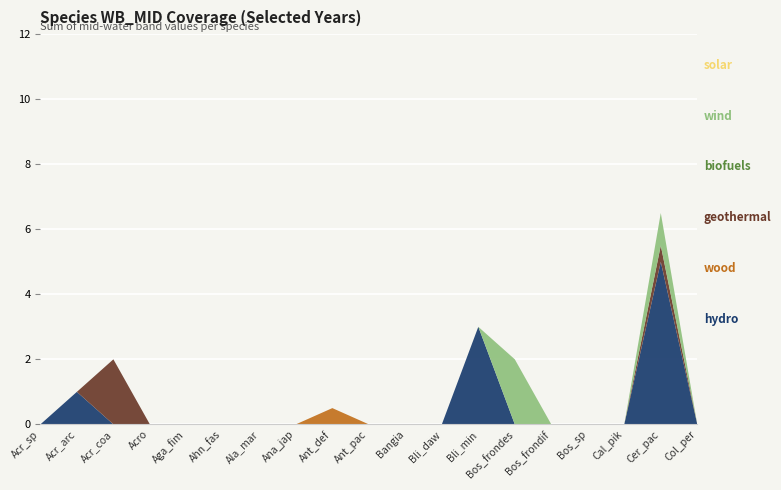

Reading right to left, transcribe all the data shown in this chart.

WB_MID_2014_4: Col_per=0.0	Cer_pac=5.0	Cal_pik=0.0	Bos_sp=0.0	Bos_frondif=0.0	Bos_frondes=0.0	Bli_min=3.0	Bli_daw=0.0	Bangia=0.0	Ant_pac=0.0	Ant_def=0.0	Ana_jap=0.0	Ala_mar=0.0	Ahn_fas=0.0	Aga_fim=0.0	Acro=0.0	Acr_coa=0.0	Acr_arc=1.0	Acr_sp=0.0
WB_MID_2013_3: Col_per=0.0	Cer_pac=0.0	Cal_pik=0.0	Bos_sp=0.0	Bos_frondif=0.0	Bos_frondes=0.0	Bli_min=0.0	Bli_daw=0.0	Bangia=0.0	Ant_pac=0.0	Ant_def=0.5	Ana_jap=0.0	Ala_mar=0.0	Ahn_fas=0.0	Aga_fim=0.0	Acro=0.0	Acr_coa=0.0	Acr_arc=0.0	Acr_sp=0.0
WB_MID_2015_1: Col_per=0.0	Cer_pac=0.5	Cal_pik=0.0	Bos_sp=0.0	Bos_frondif=0.0	Bos_frondes=0.0	Bli_min=0.0	Bli_daw=0.0	Bangia=0.0	Ant_pac=0.0	Ant_def=0.0	Ana_jap=0.0	Ala_mar=0.0	Ahn_fas=0.0	Aga_fim=0.0	Acro=0.0	Acr_coa=2.0	Acr_arc=0.0	Acr_sp=0.0
WB_MID_2015_6: Col_per=0.0	Cer_pac=0.0	Cal_pik=0.0	Bos_sp=0.0	Bos_frondif=0.0	Bos_frondes=0.0	Bli_min=0.0	Bli_daw=0.0	Bangia=0.0	Ant_pac=0.0	Ant_def=0.0	Ana_jap=0.0	Ala_mar=0.0	Ahn_fas=0.0	Aga_fim=0.0	Acro=0.0	Acr_coa=0.0	Acr_arc=0.0	Acr_sp=0.0
WB_MID_2014_1: Col_per=0.0	Cer_pac=1.0	Cal_pik=0.0	Bos_sp=0.0	Bos_frondif=0.0	Bos_frondes=2.0	Bli_min=0.0	Bli_daw=0.0	Bangia=0.0	Ant_pac=0.0	Ant_def=0.0	Ana_jap=0.0	Ala_mar=0.0	Ahn_fas=0.0	Aga_fim=0.0	Acro=0.0	Acr_coa=0.0	Acr_arc=0.0	Acr_sp=0.0
WB_MID_2014_3: Col_per=0.0	Cer_pac=0.0	Cal_pik=0.0	Bos_sp=0.0	Bos_frondif=0.0	Bos_frondes=0.0	Bli_min=0.0	Bli_daw=0.0	Bangia=0.0	Ant_pac=0.0	Ant_def=0.0	Ana_jap=0.0	Ala_mar=0.0	Ahn_fas=0.0	Aga_fim=0.0	Acro=0.0	Acr_coa=0.0	Acr_arc=0.0	Acr_sp=0.0